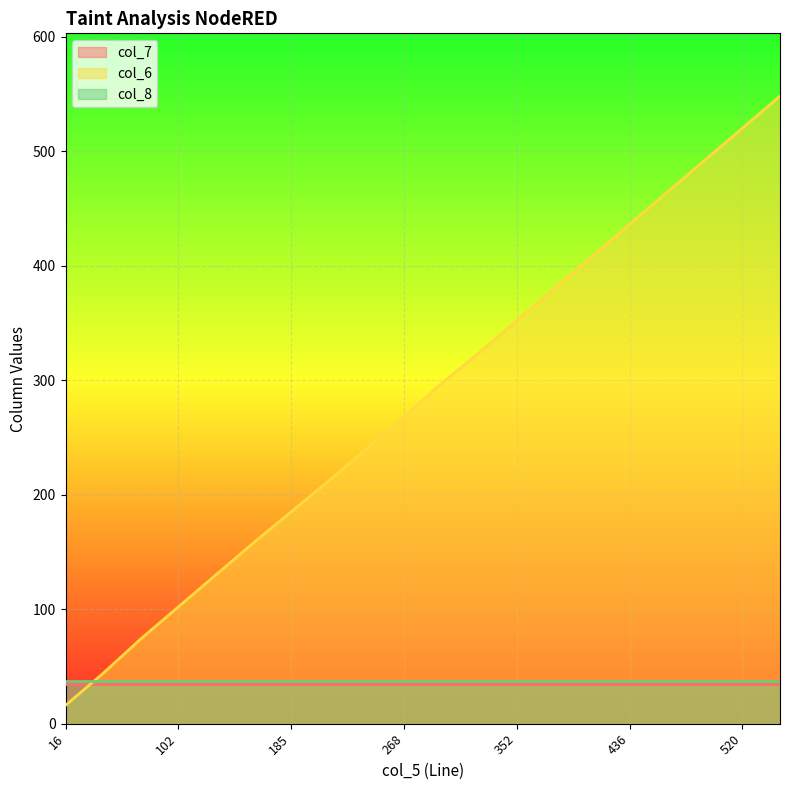

Which has a higher value, 240 or 158?

240